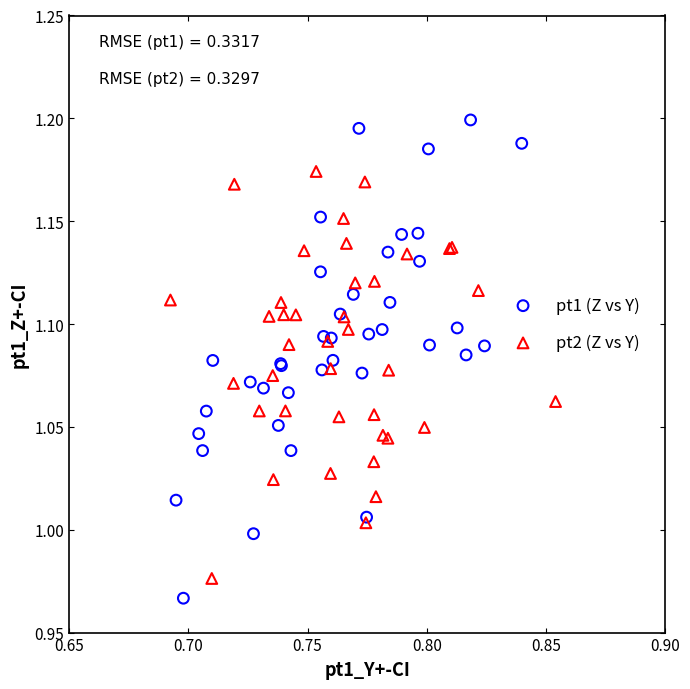

What are all the series names shown in the legend?

pt1 (Z vs Y), pt2 (Z vs Y)